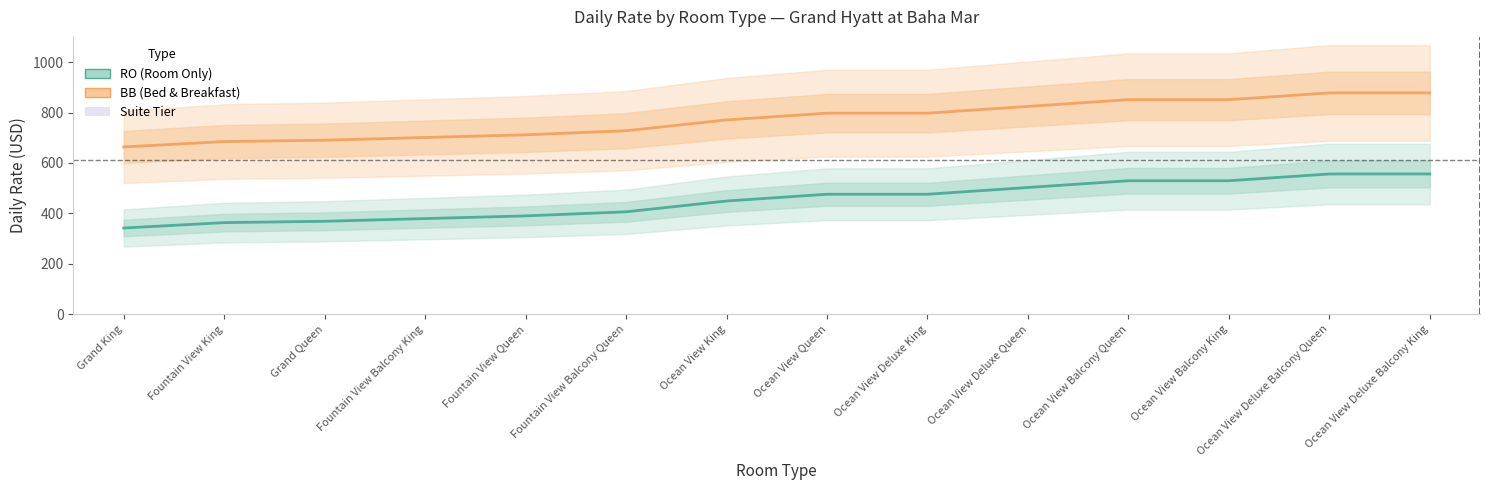

The RO (Room Only) series shows 368.7 at Grand Queen. True or false?

True